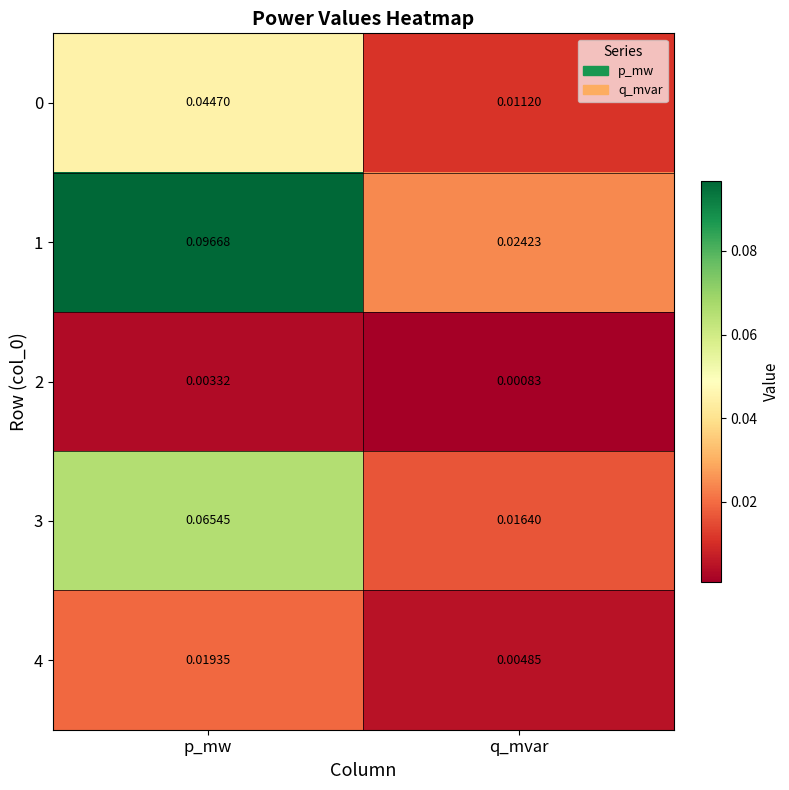

How many distinct data groups are displayed?

5